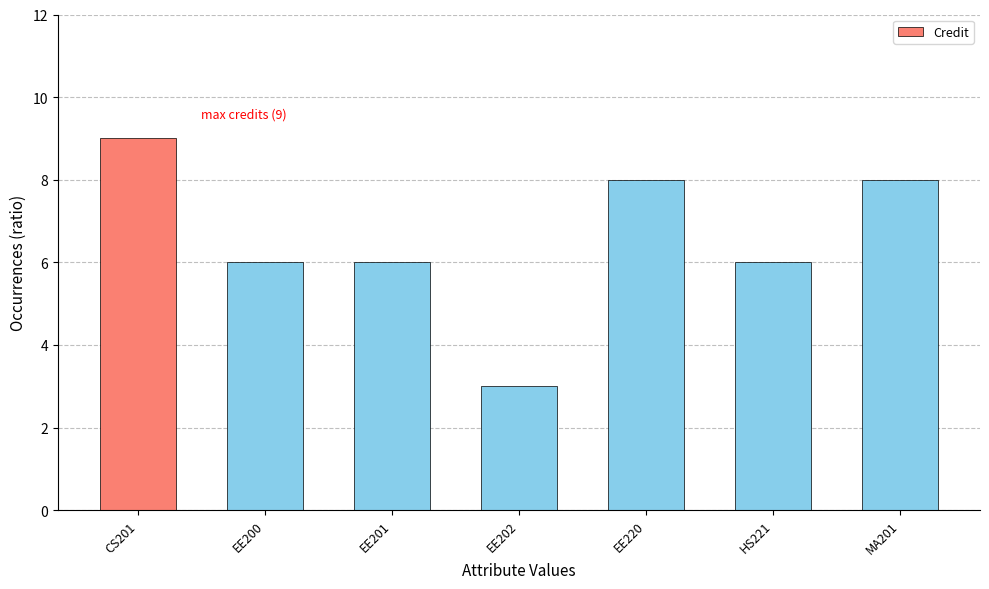

The chart shows a value of 6 at HS221. True or false?

True